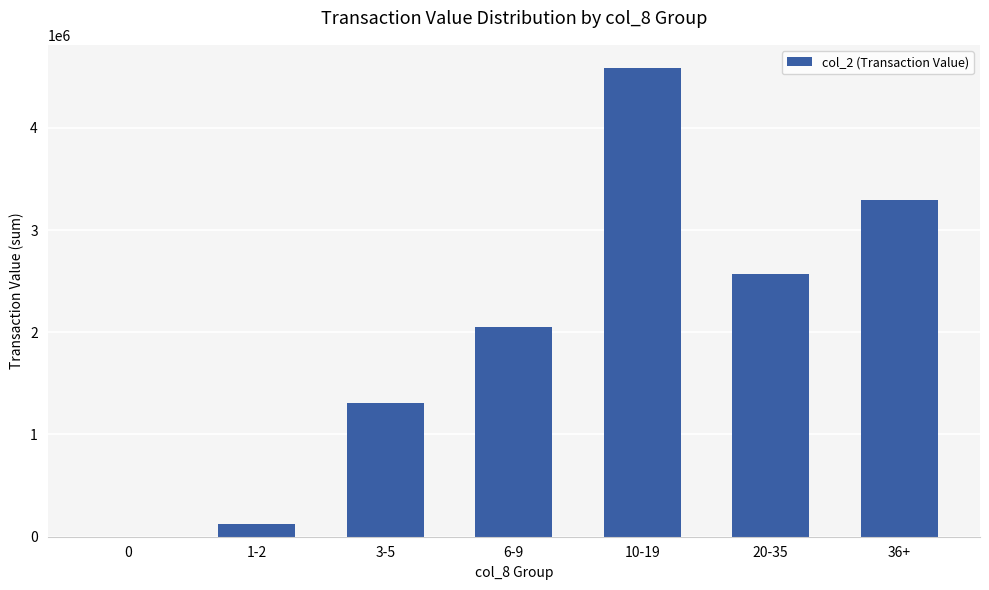

Which category has the highest value across all series?

10-19